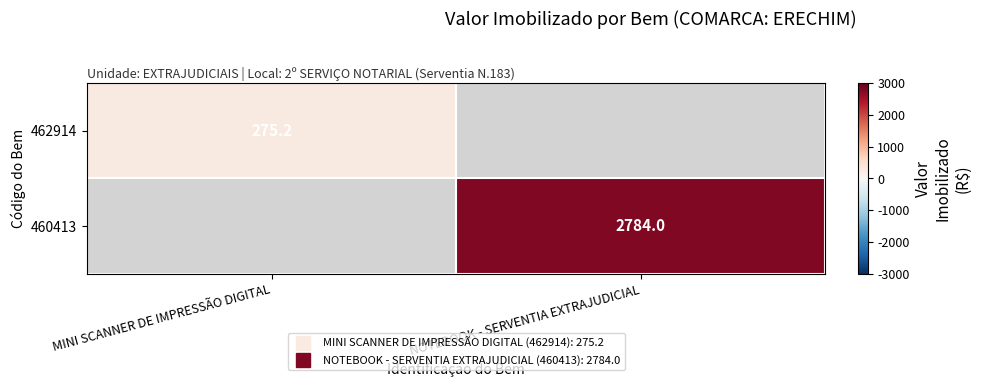

List the labels in order of 462914 value, smallest first.

MINI SCANNER DE IMPRESSÃO DIGITAL, NOTEBOOK - SERVENTIA EXTRAJUDICIAL